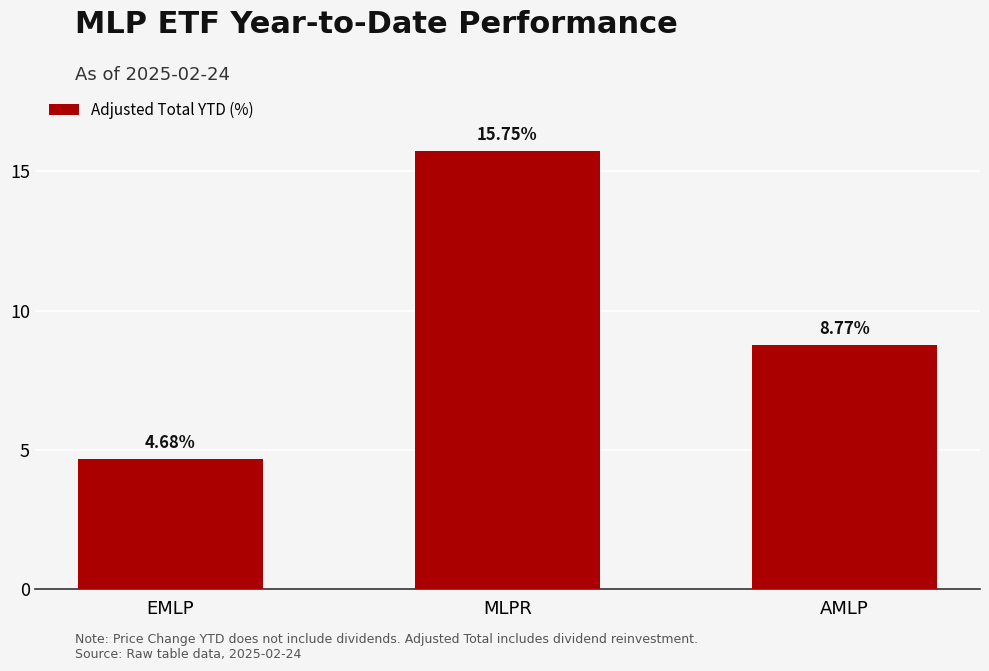

What is the label of the 1st bar from the right?

AMLP